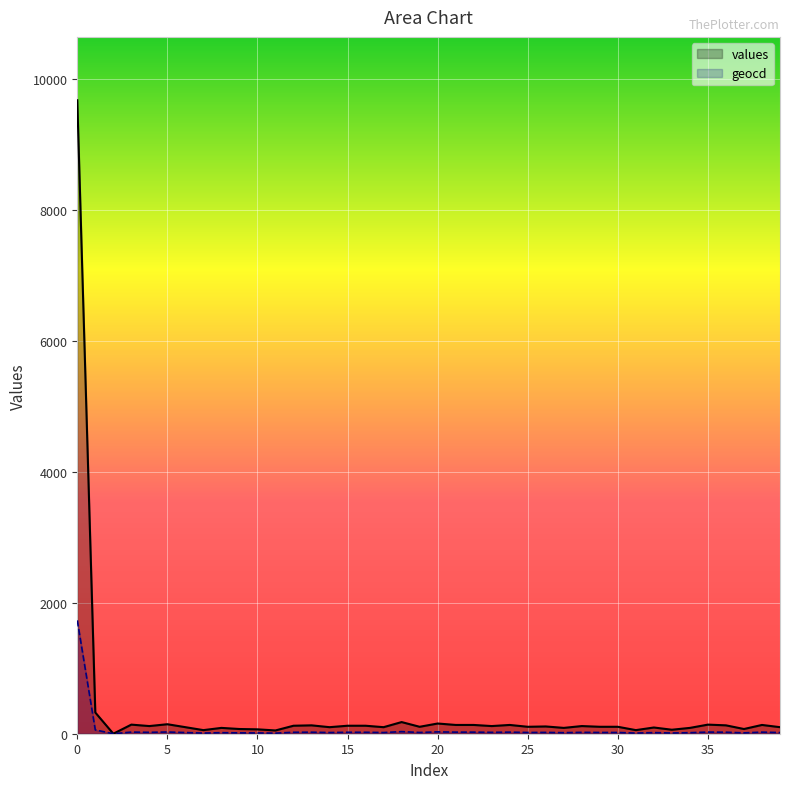

True or false: geocd and values cross at least once.

False